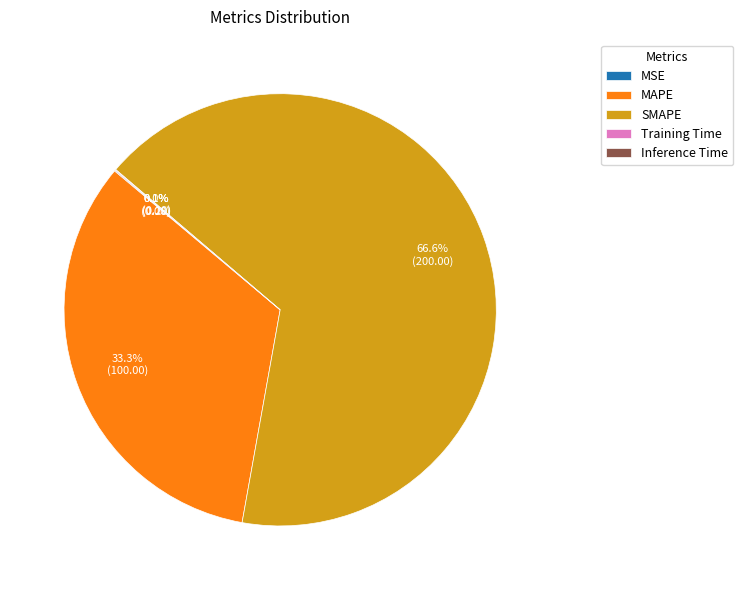

Is MAPE the majority of the pie?

No